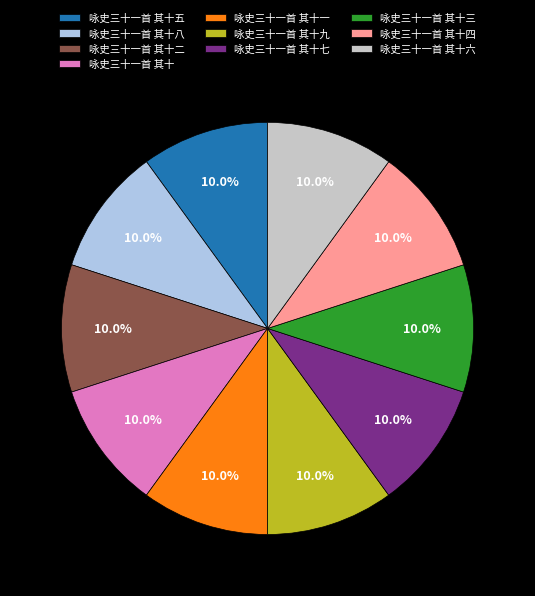

Combined, what portion of the pie is 咏史三十一首 其十 and 咏史三十一首 其十五?

20.0%